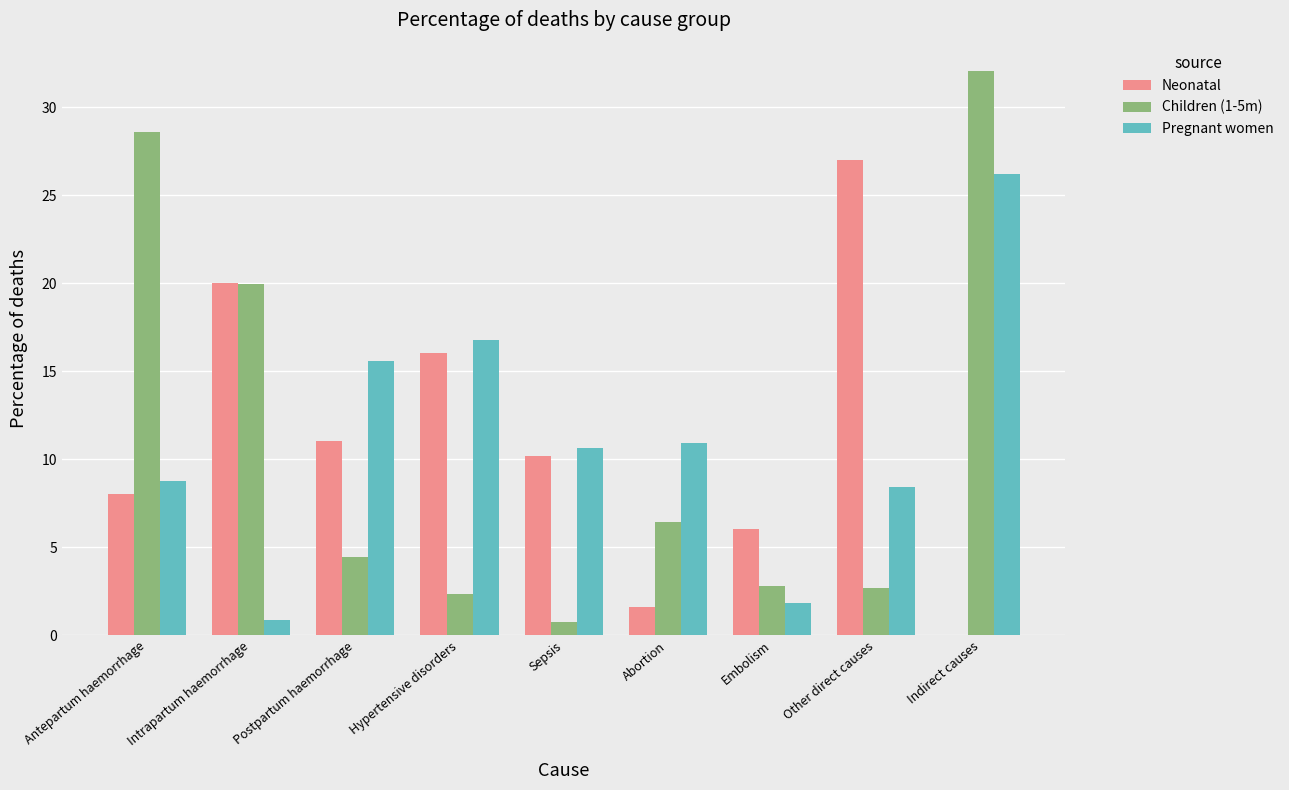

At which category is the sum across all series the highest?

Indirect causes